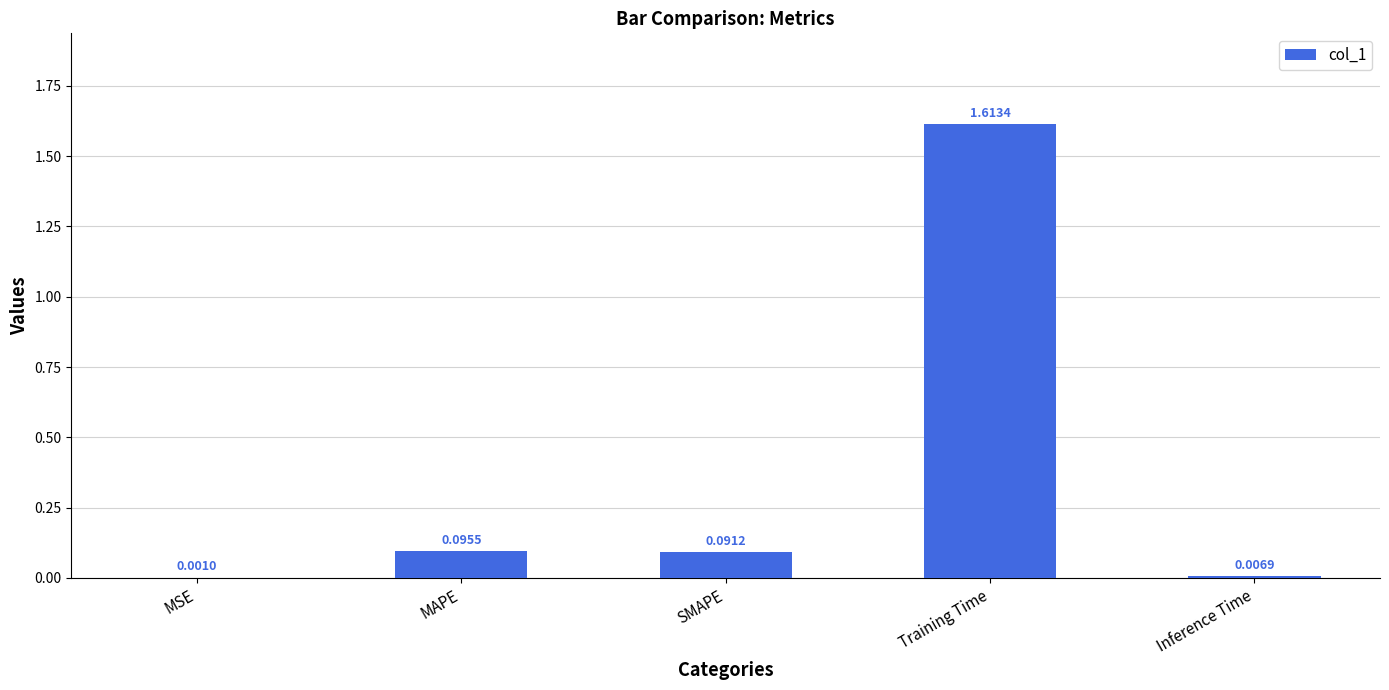

Which has a higher value, MSE or Training Time?

Training Time